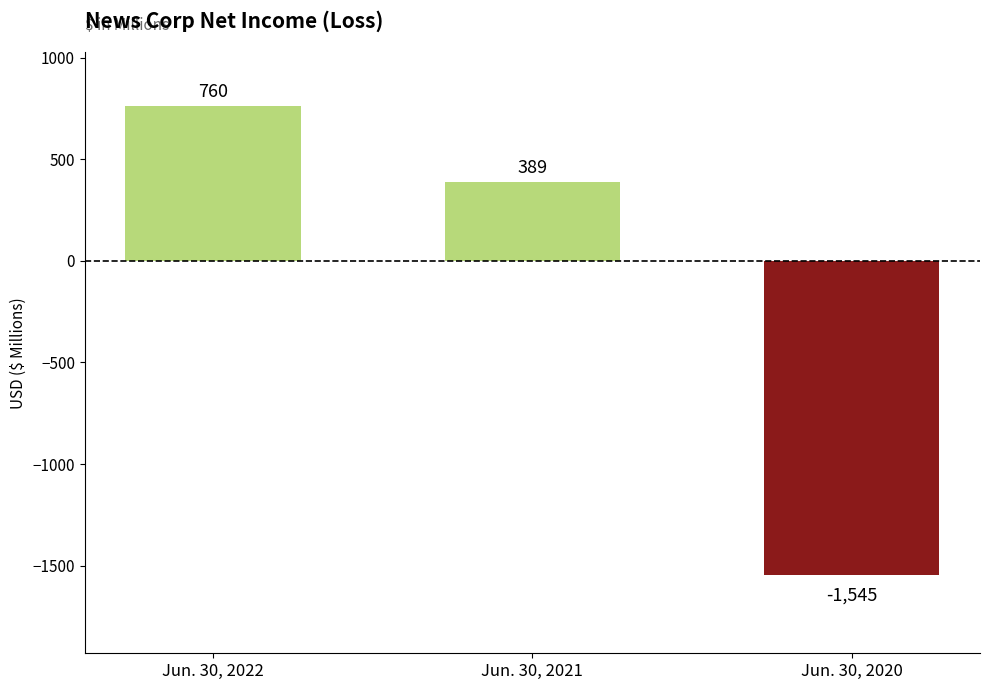

Rank the categories by value from lowest to highest.

Jun. 30, 2020, Jun. 30, 2021, Jun. 30, 2022